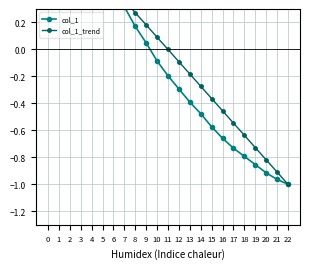

Reading right to left, extract all data points from this chart.

col_1: 22=-1.0	21=-1.0	20=-0.9	19=-0.9	18=-0.8	17=-0.7	16=-0.7	15=-0.6	14=-0.5	13=-0.4	12=-0.3	11=-0.2	10=-0.1	9=0.0	8=0.2	7=0.3	6=0.5	5=0.6	4=0.7	3=0.7	2=0.8	1=0.9	0=1.0
col_1_trend: 22=-1.0	21=-0.9	20=-0.8	19=-0.7	18=-0.6	17=-0.5	16=-0.5	15=-0.4	14=-0.3	13=-0.2	12=-0.1	11=0.0	10=0.1	9=0.2	8=0.3	7=0.4	6=0.5	5=0.5	4=0.6	3=0.7	2=0.8	1=0.9	0=1.0